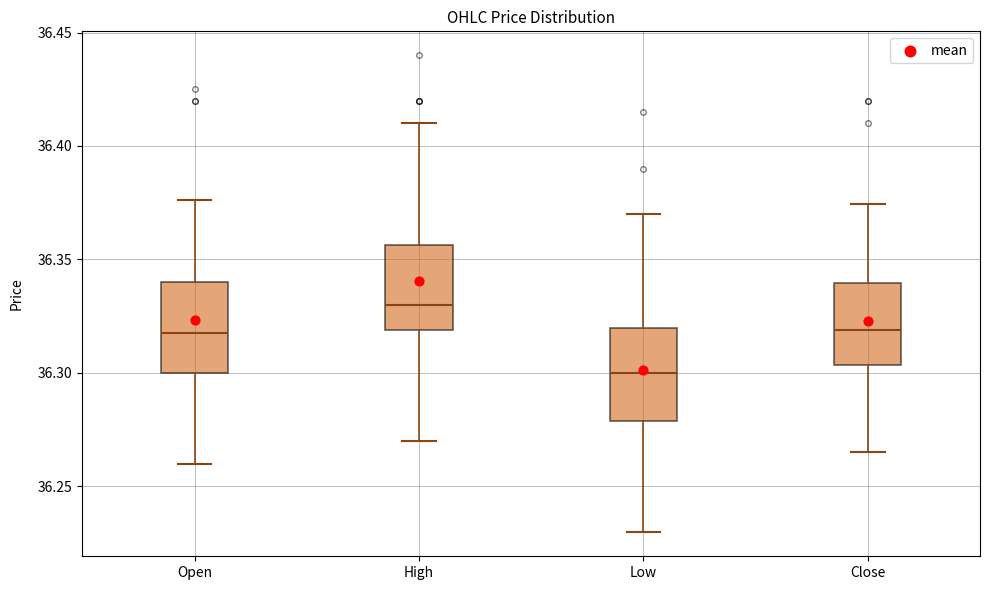

Where does the upper whisker of the box for Open end on the y-axis? The values are not printed on the chart, so give them approximately, as read against the axis.

36.375